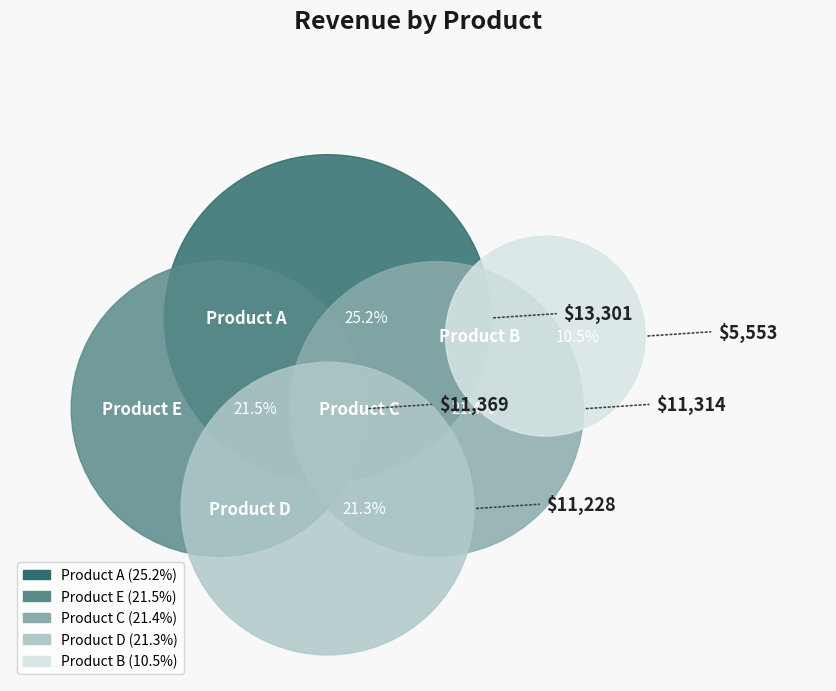

Is it true that Product C is 21% of the pie?

True